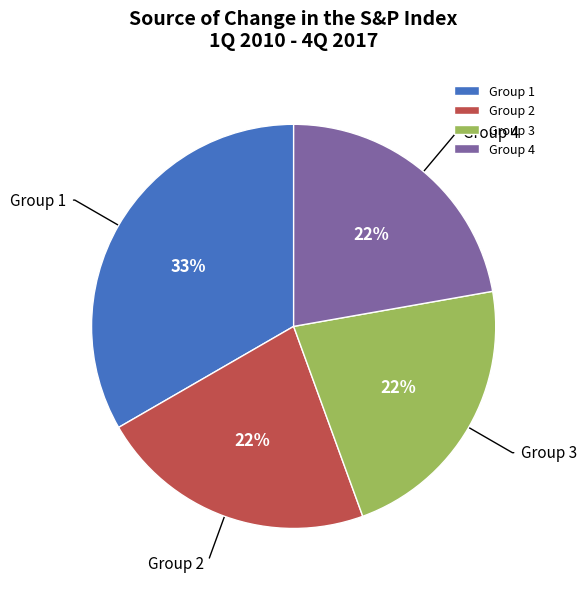

How many segments does this pie chart have?

4